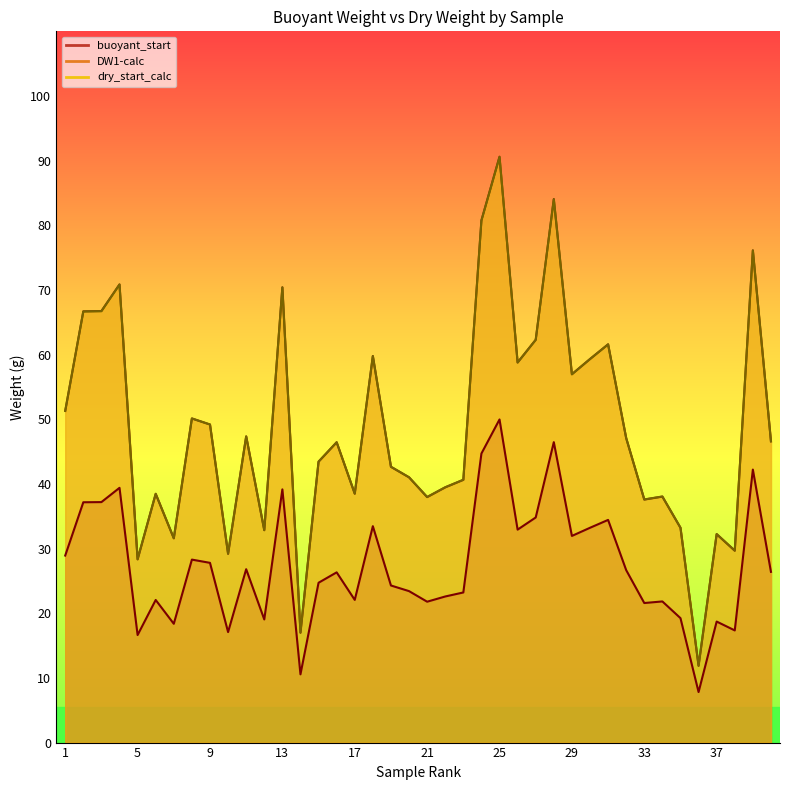

True or false: buoyant_start and DW1-calc cross at least once.

False